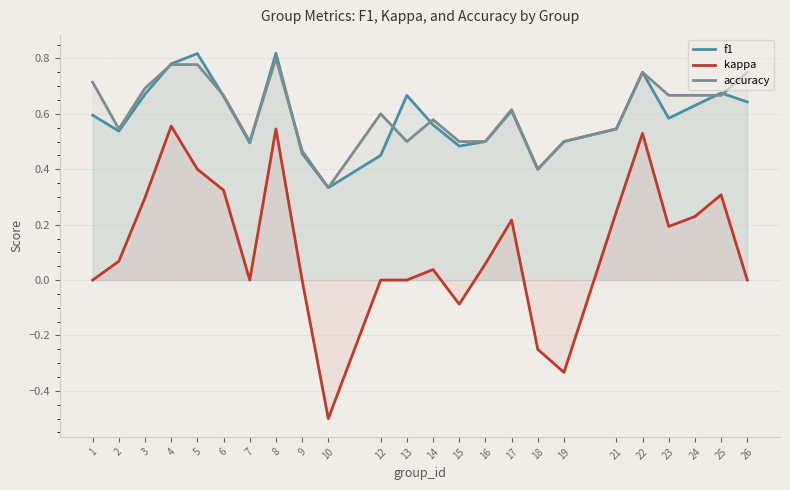

True or false: kappa and f1 cross at least once.

False